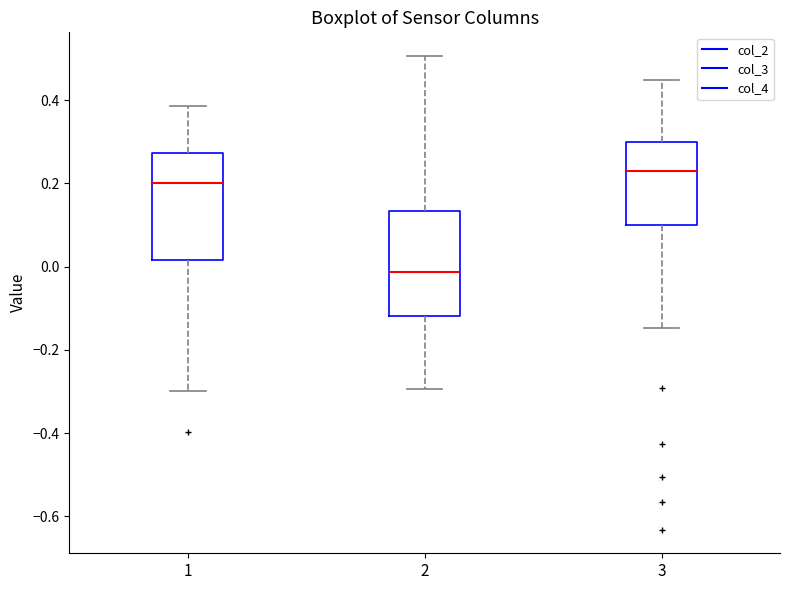

Reading left to right, transcribe this box plot: for each box, give where its median line is, the range the box spans, and where its two whiskers end, as read against the y-axis. The values are not printed on the chart, so give them approximately, as read against the axis.

1: median 0.20, box 0.02 to 0.28, whiskers -0.30 to 0.38
2: median -0.02, box -0.12 to 0.14, whiskers -0.30 to 0.50
3: median 0.22, box 0.10 to 0.30, whiskers -0.14 to 0.44